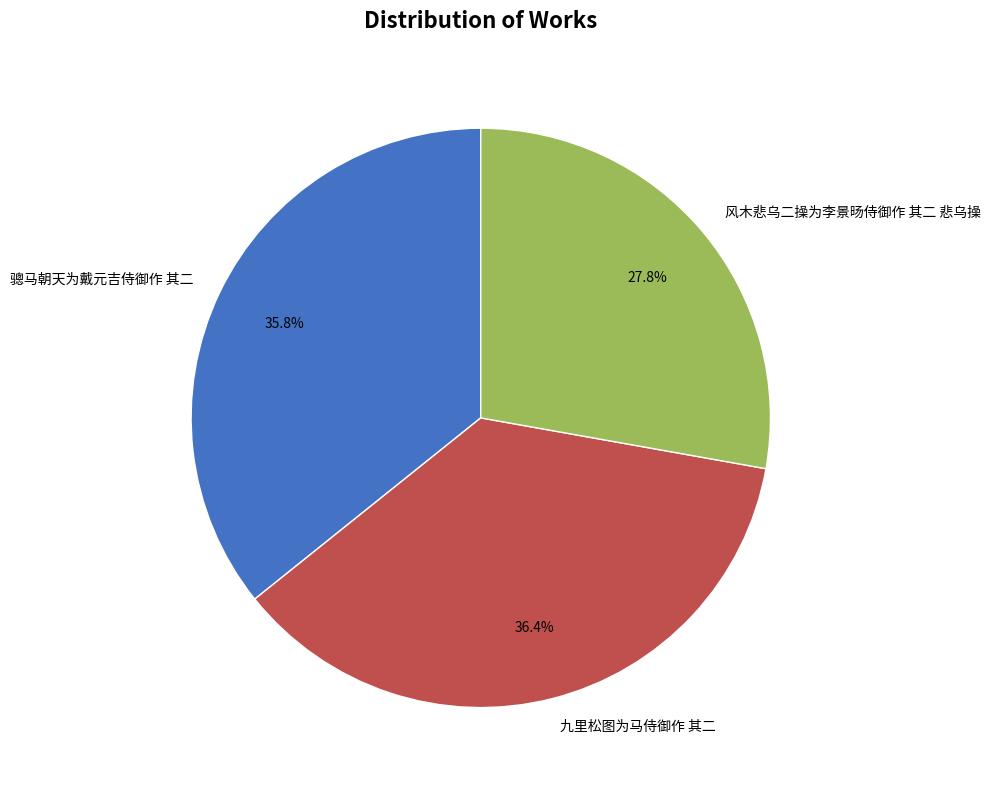

What is the smallest slice in the pie chart?

风木悲乌二操为李景旸侍御作 其二 悲乌操